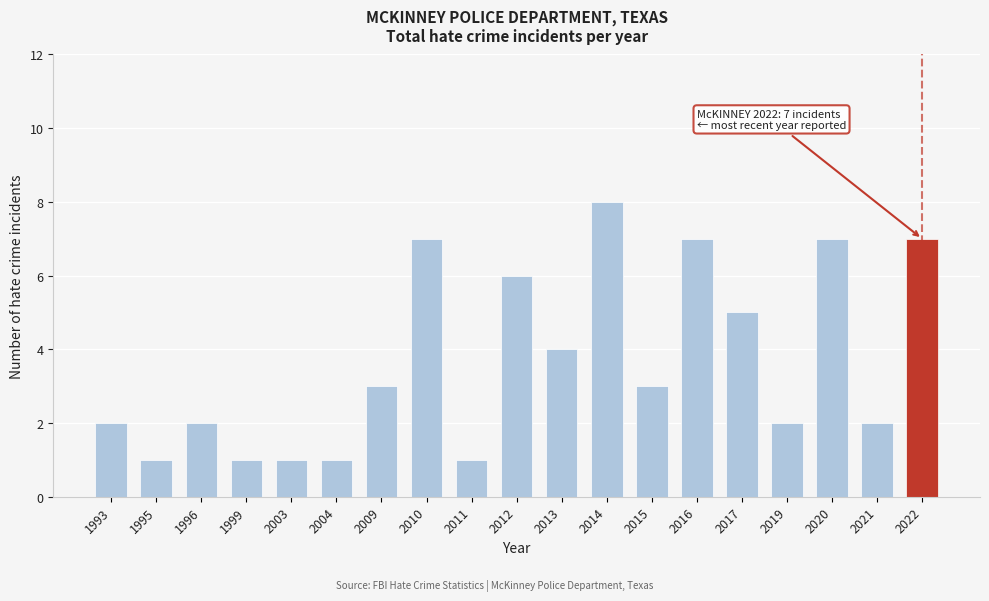

Reading left to right, transcribe all the data shown in this chart.

2	1	2	1	1	1	3	7	1	6	4	8	3	7	5	2	7	2	7